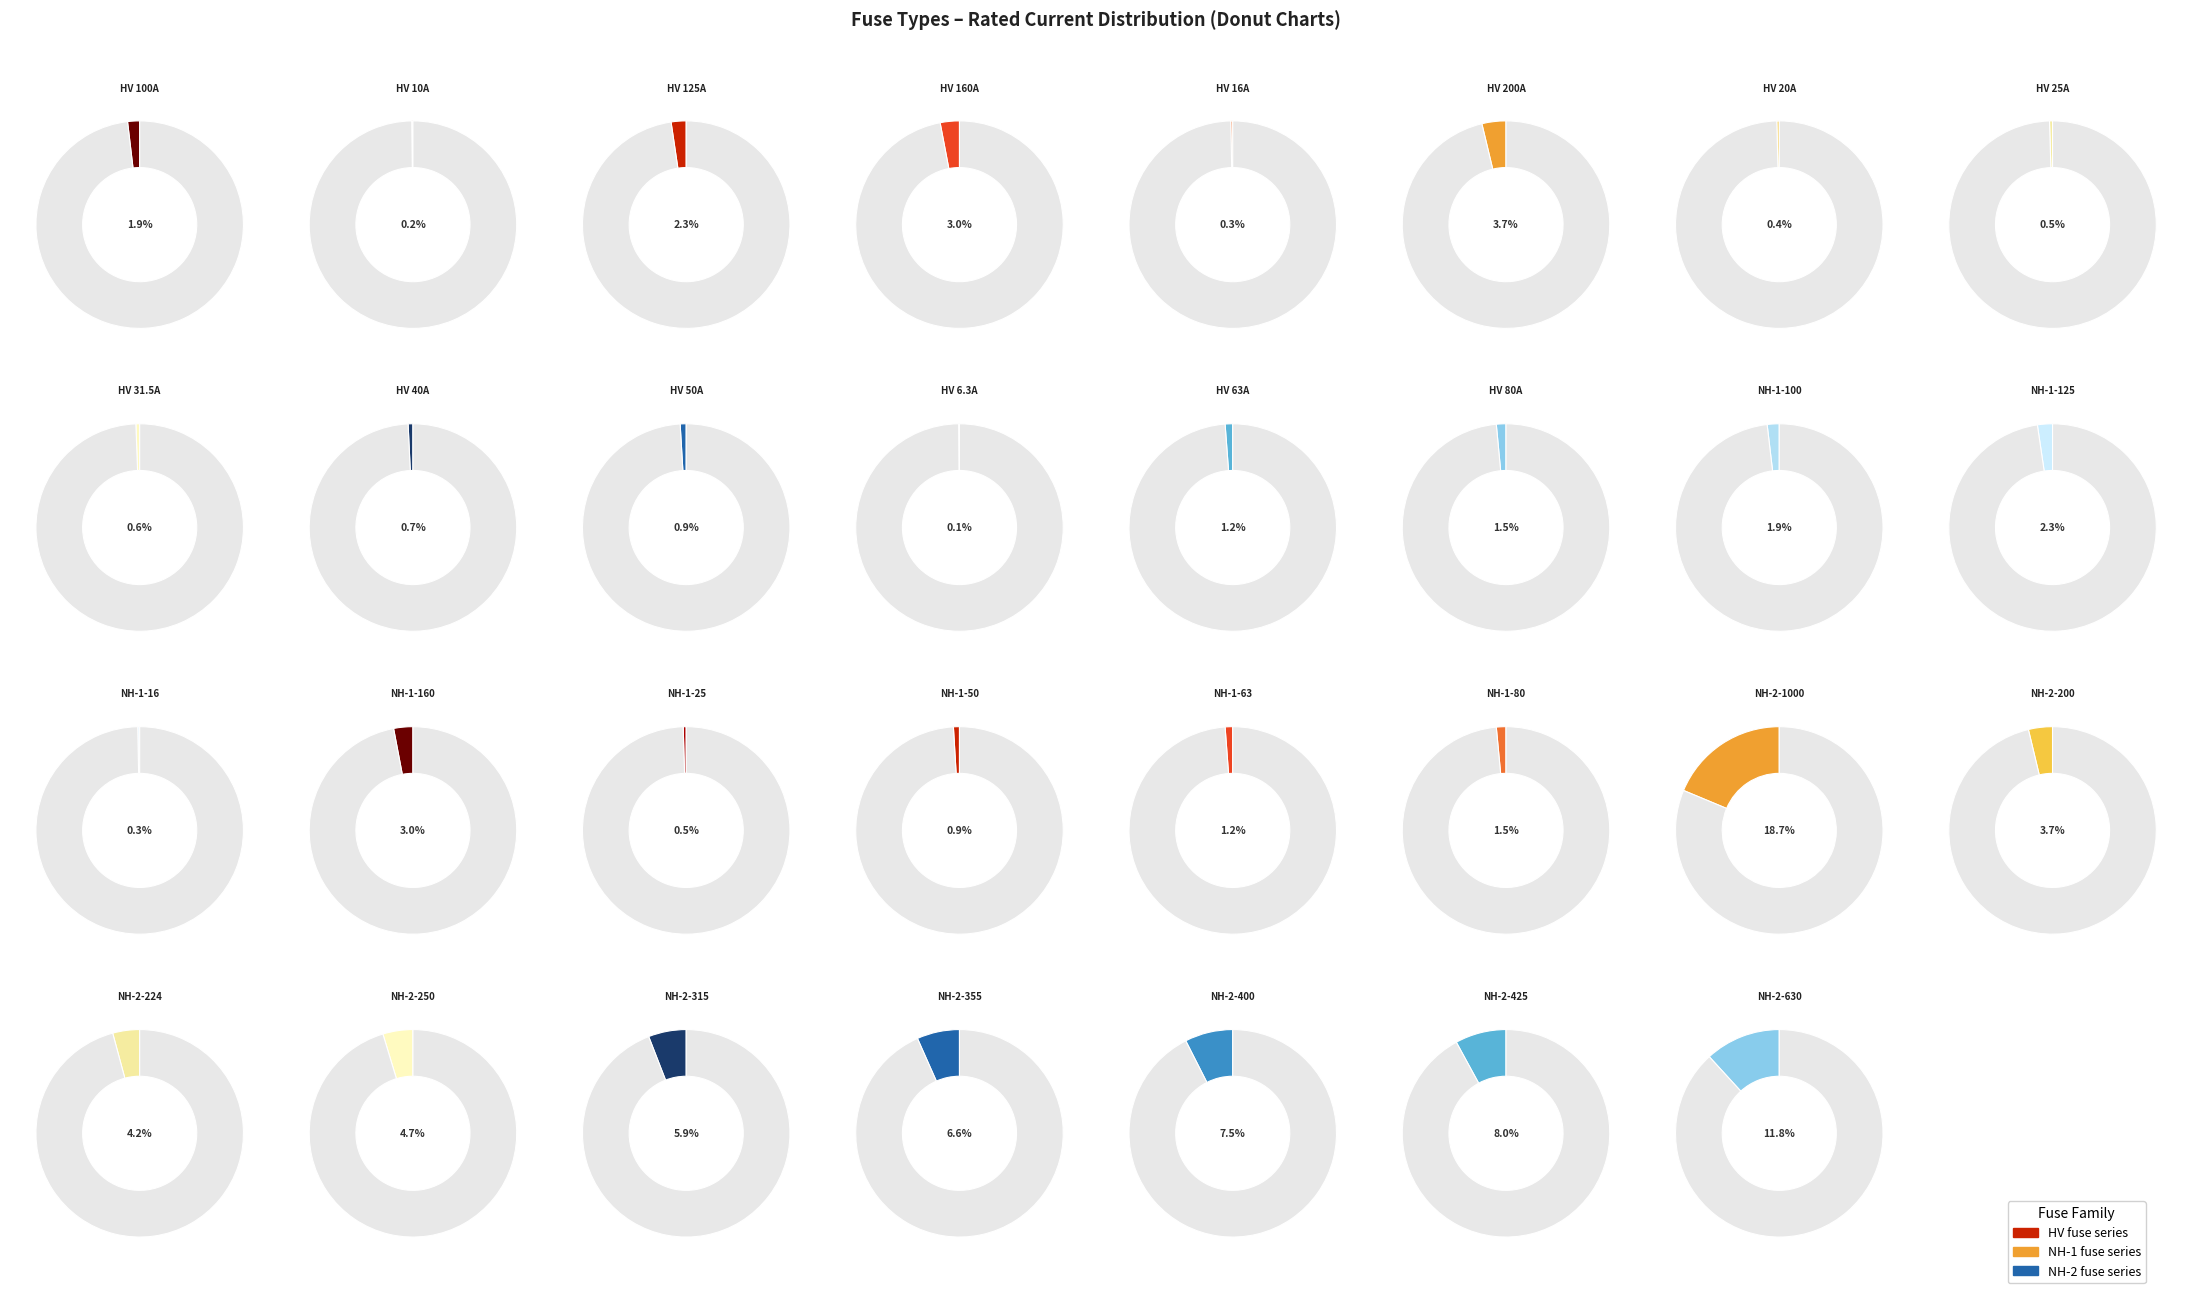

Is there a majority slice in this chart?

No